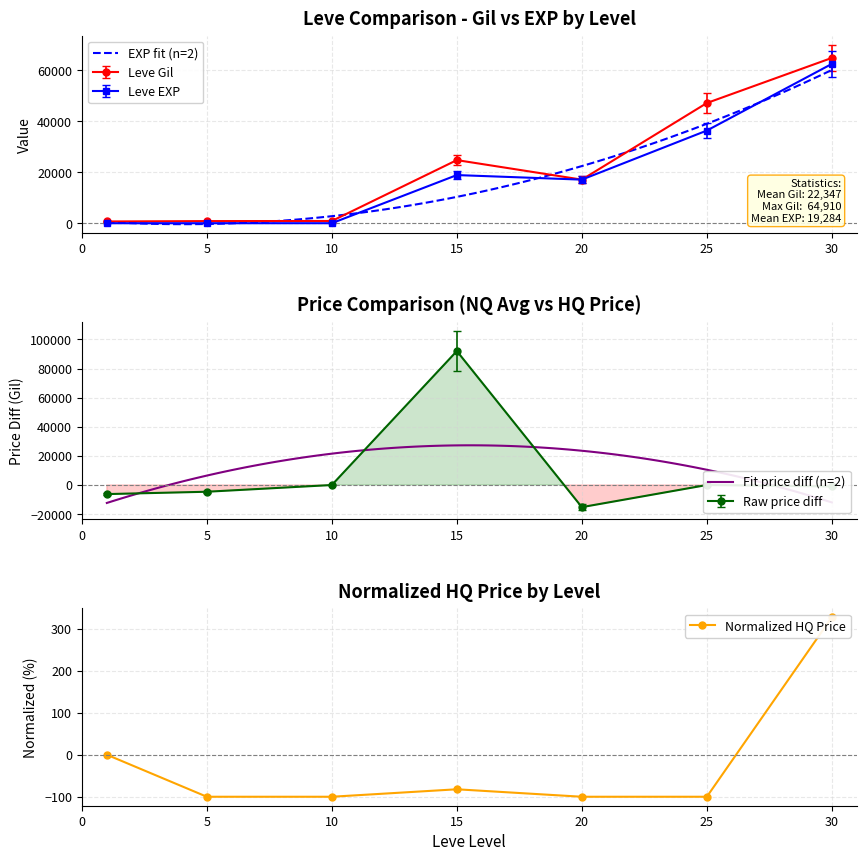

The value of Leve EXP at 25 is 36390. True or false?

True